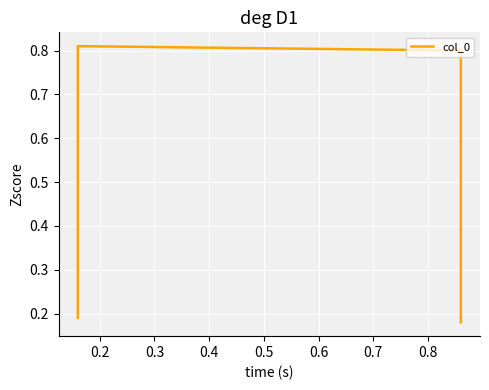

How many interior local peaks (higher than both neighbors) does the data have?

1